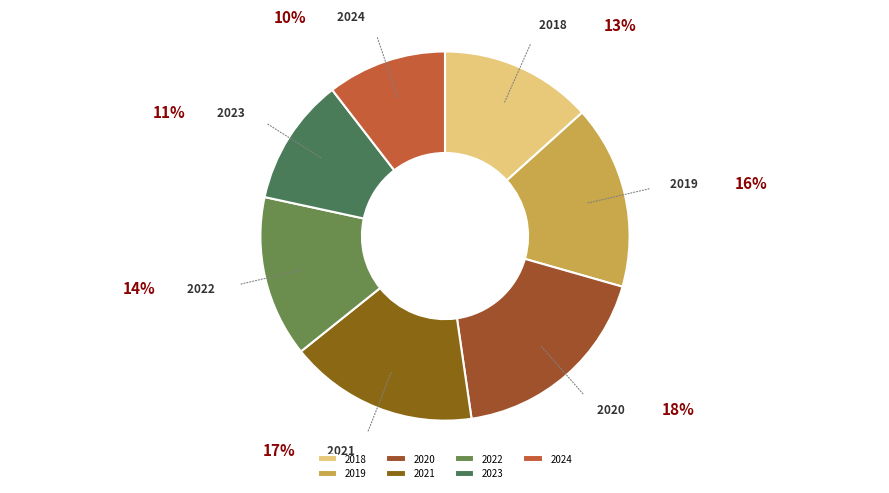

How many segments does this pie chart have?

7